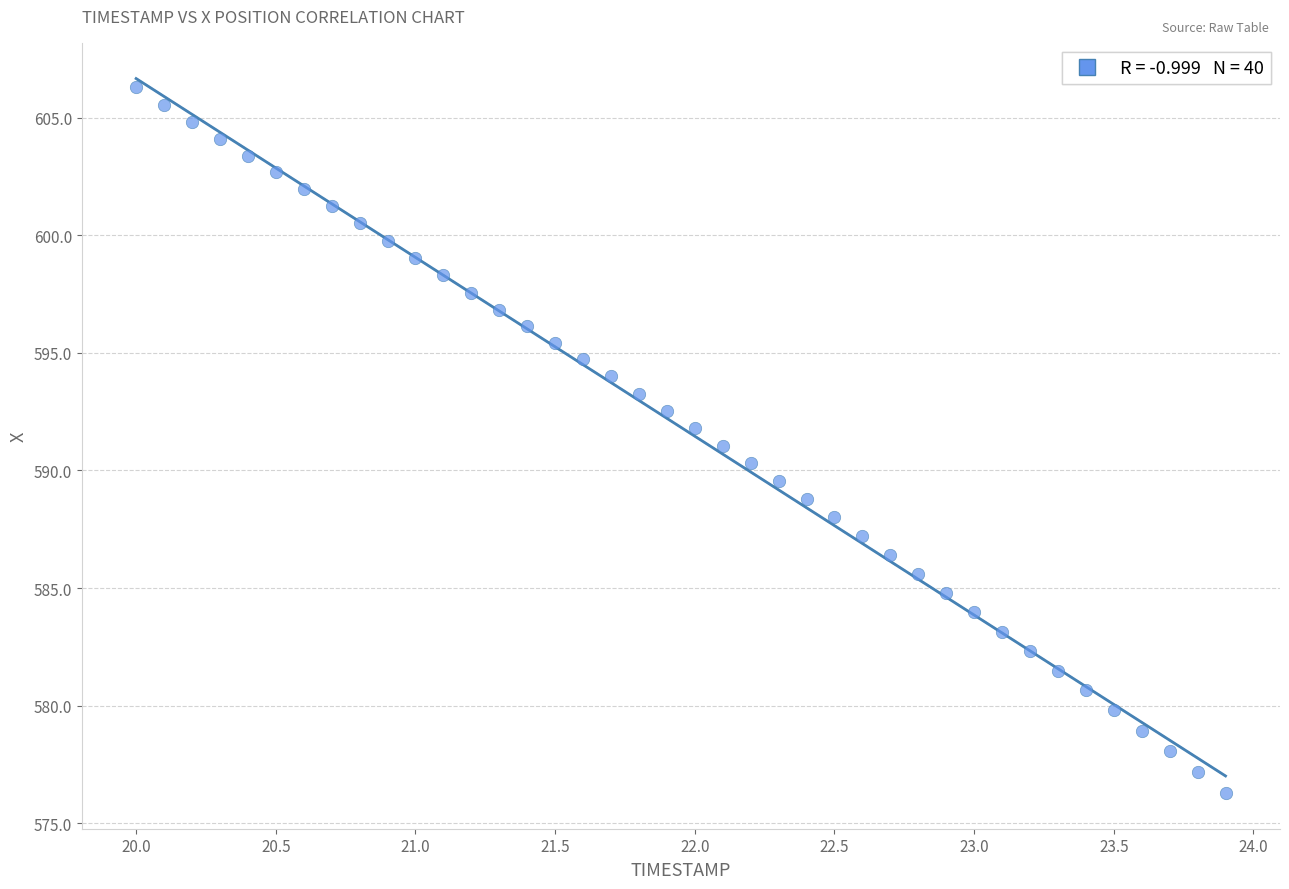

What is the range of X values (max minus min)?

3.9